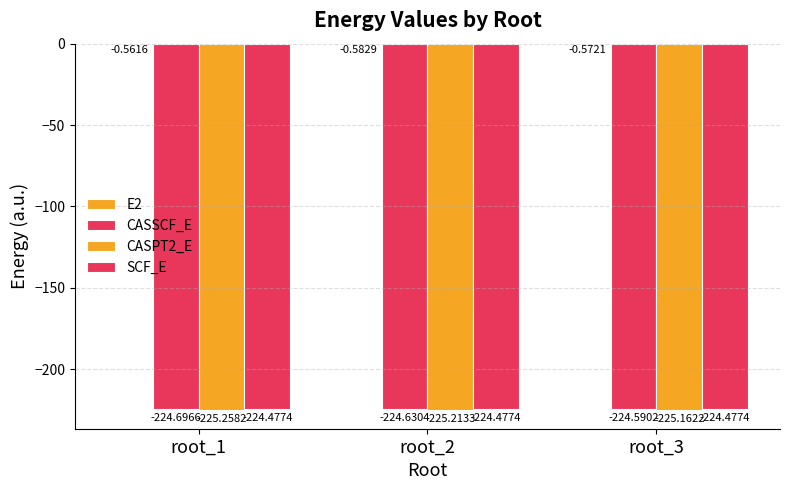

Where is SCF_E nearest to the value -224?

root_1